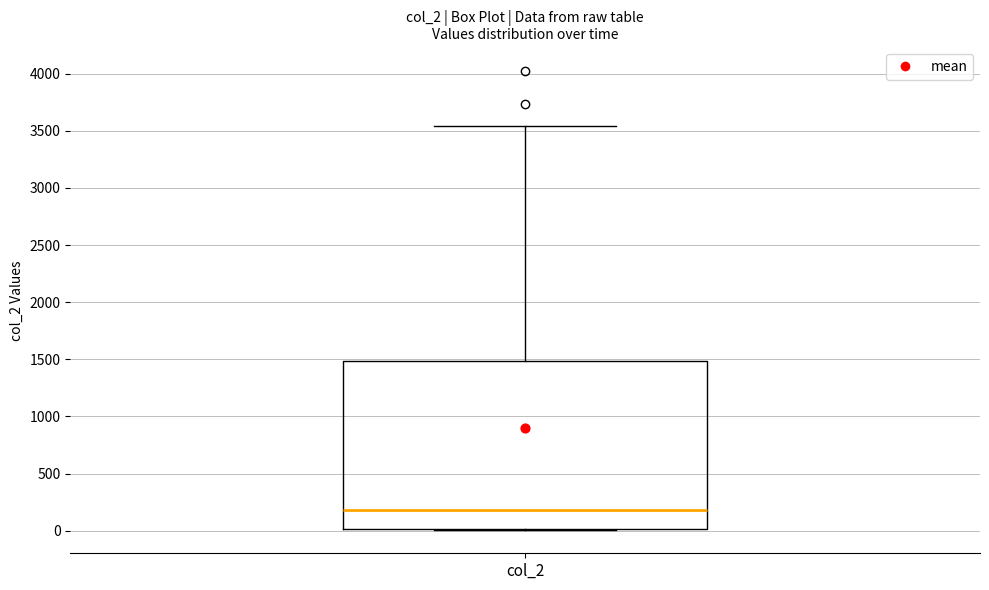

Transcribe this box plot: give where the median line is, the range the box spans, and where the two whiskers end, as read against the y-axis. The values are not printed on the chart, so give them approximately, as read against the axis.

median 200, box 0 to 1500, whiskers 0 to 3550